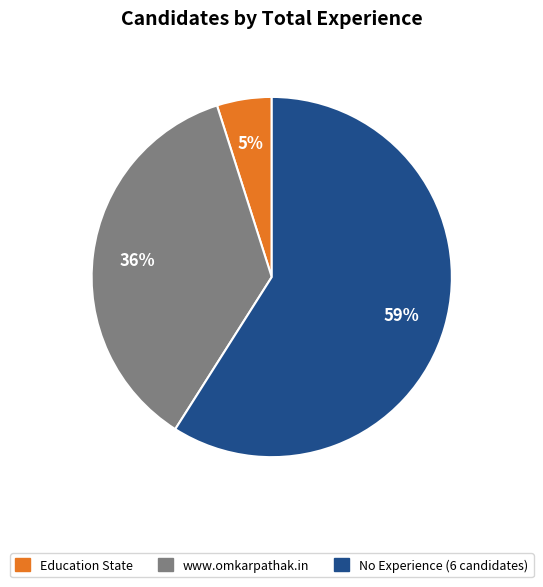

Does Education State account for over 50% of the chart?

No